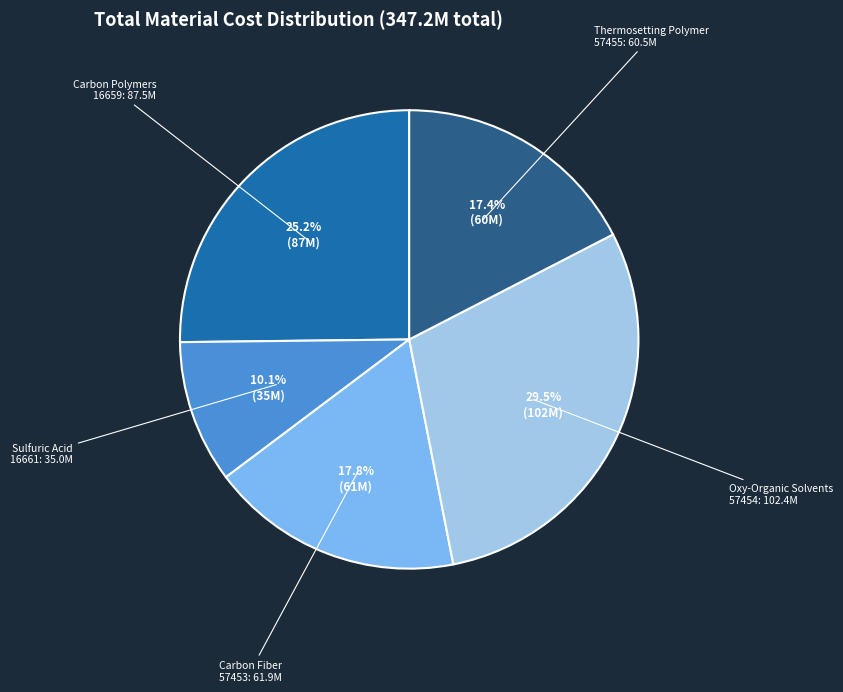

Is there any slice that represents more than half of the pie?

No